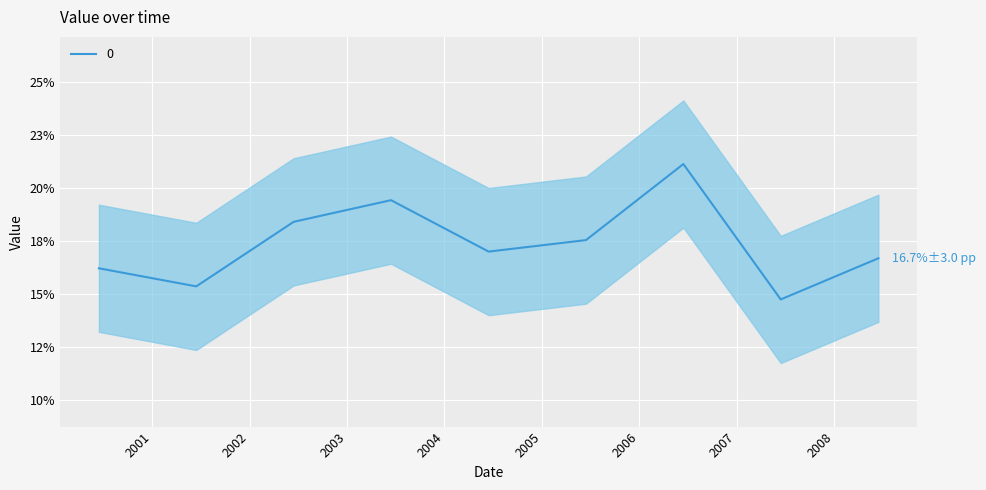

Is it true that the value at 2004-06-15 is 0.1?

False